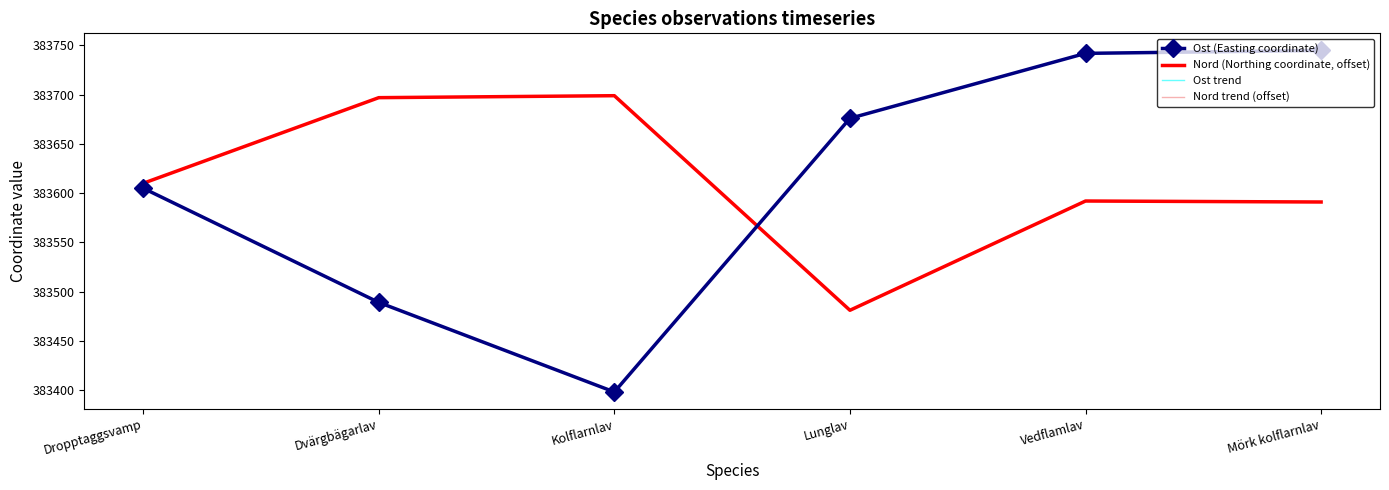

What position from the left is Dropptaggsvamp?

1